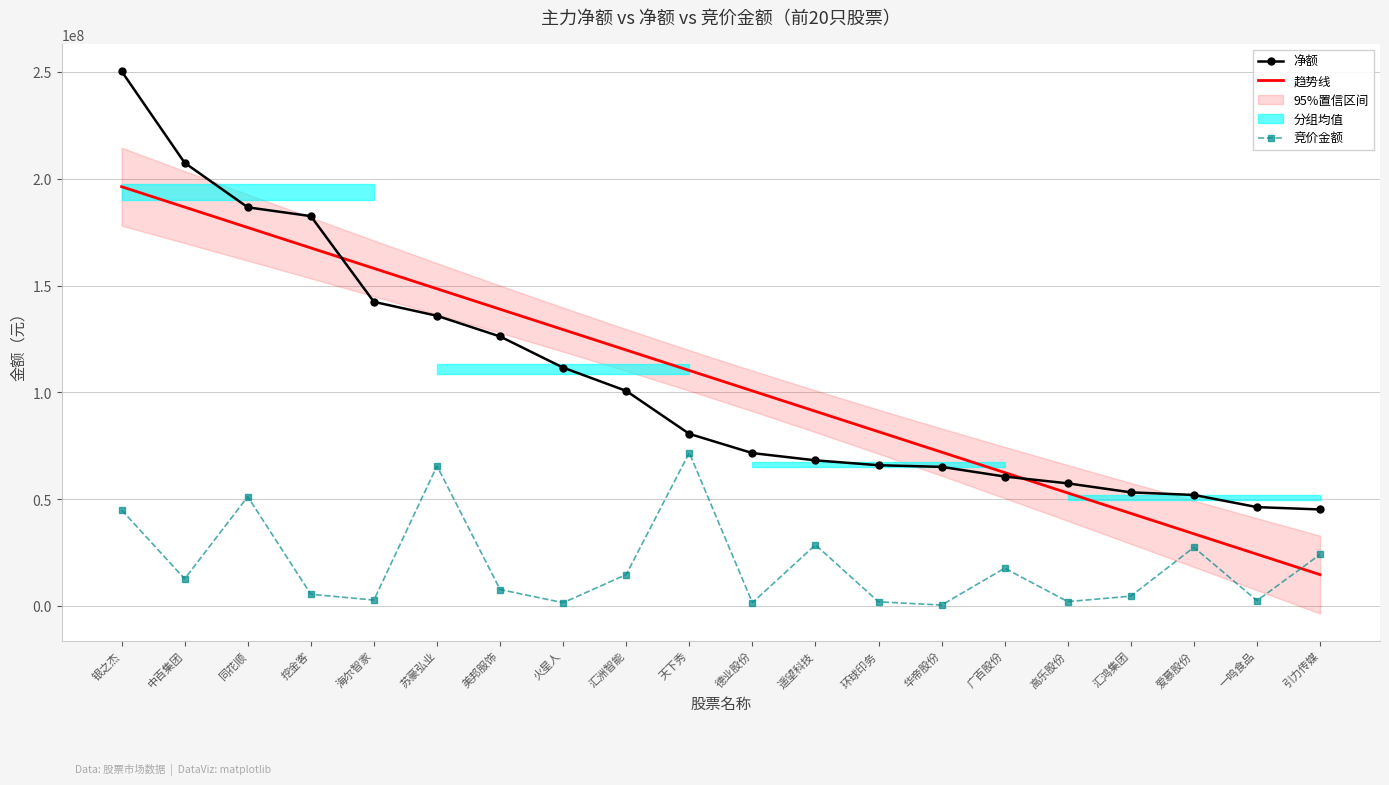

Between 华帝股份 and 广百股份, which series saw the biggest shift?

竞价金额